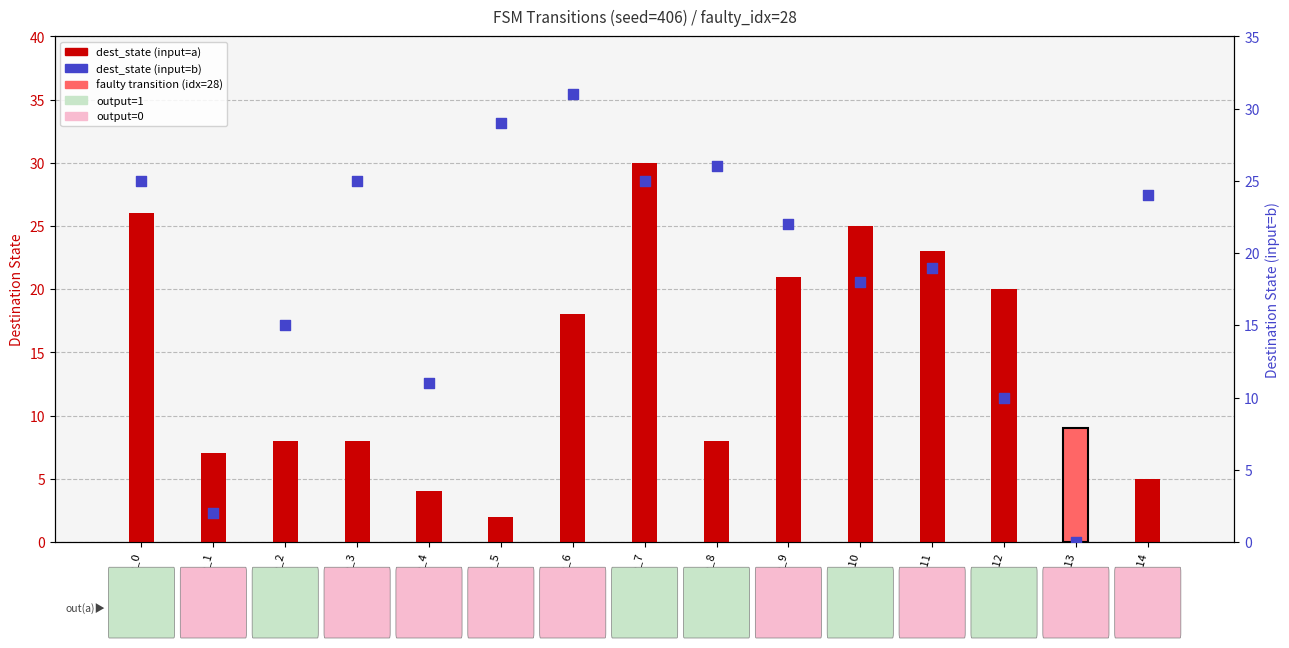

What is the total value across all series at state_10?

43